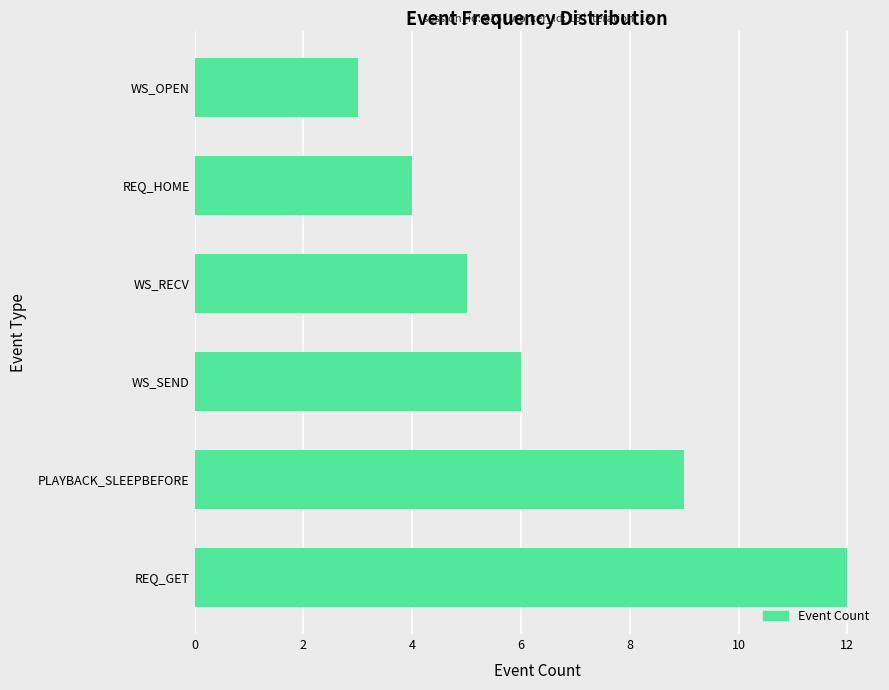

The value at WS_RECV is 2. True or false?

False